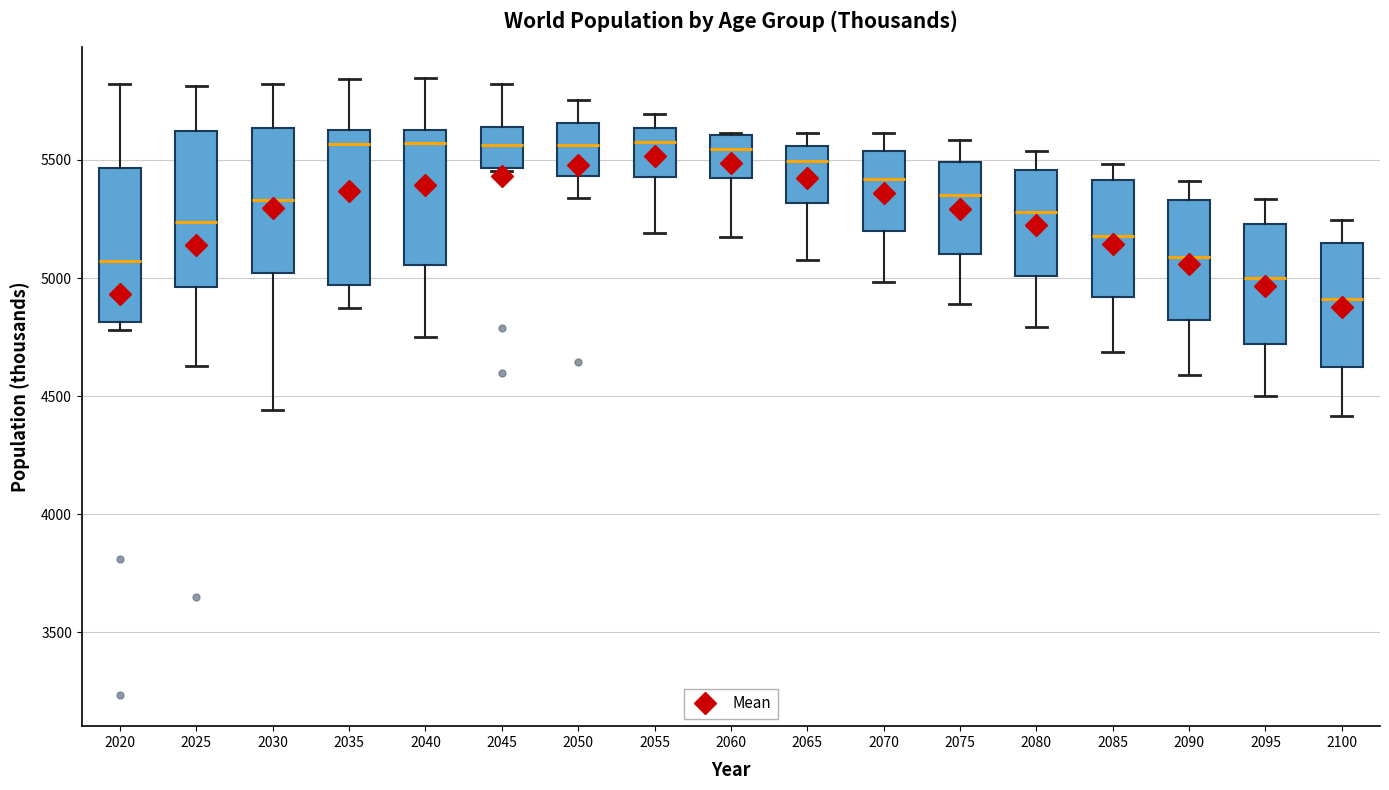

Reading left to right, transcribe this box plot: for each box, give where its median line is, the range the box spans, and where its two whiskers end, as read against the y-axis. The values are not printed on the chart, so give them approximately, as read against the axis.

2020: median 5050, box 4800 to 5450, whiskers 4800 (just below the box's lower edge) to 5800
2025: median 5250, box 4950 to 5600, whiskers 4650 to 5800
2030: median 5350, box 5000 to 5650, whiskers 4450 to 5800
2035: median 5550, box 4950 to 5650, whiskers 4850 to 5850
2040: median 5550, box 5050 to 5650, whiskers 4750 to 5850
2045: median 5550, box 5450 to 5650, whiskers 5450 to 5800
2050: median 5550, box 5450 to 5650, whiskers 5350 to 5750
2055: median 5600, box 5450 to 5650, whiskers 5200 to 5700
2060: median 5550, box 5450 to 5600, whiskers 5150 to 5600
2065: median 5500, box 5300 to 5550, whiskers 5100 to 5600
2070: median 5400, box 5200 to 5550, whiskers 5000 to 5600
2075: median 5350, box 5100 to 5500, whiskers 4900 to 5600
2080: median 5300, box 5000 to 5450, whiskers 4800 to 5550
2085: median 5200, box 4900 to 5400, whiskers 4700 to 5500
2090: median 5100, box 4800 to 5350, whiskers 4600 to 5400
2095: median 5000, box 4700 to 5250, whiskers 4500 to 5350
2100: median 4900, box 4600 to 5150, whiskers 4400 to 5250